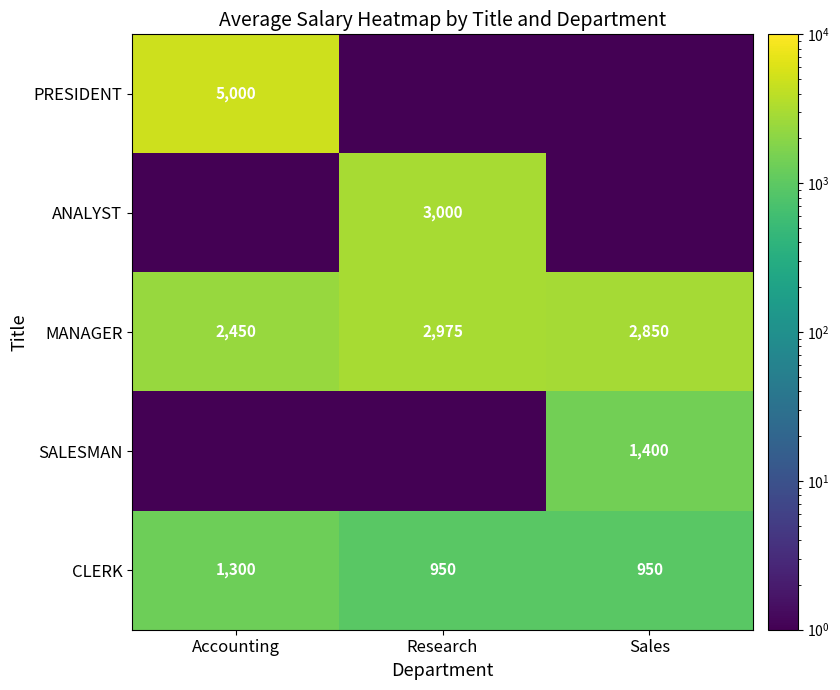

What is the sum of all CLERK values?

3200.0